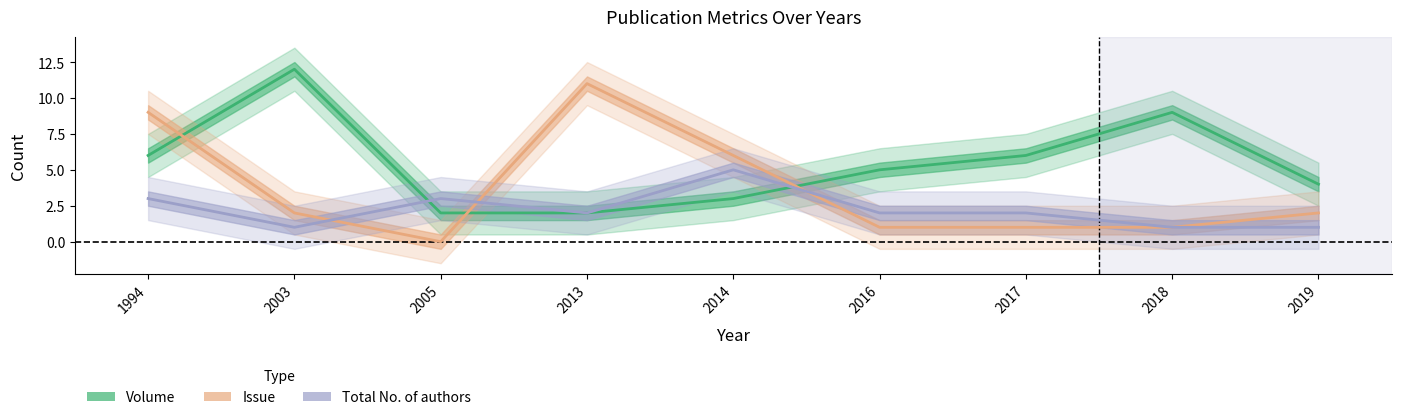

What are all the series names shown in the legend?

Volume, Issue, Total No. of authors